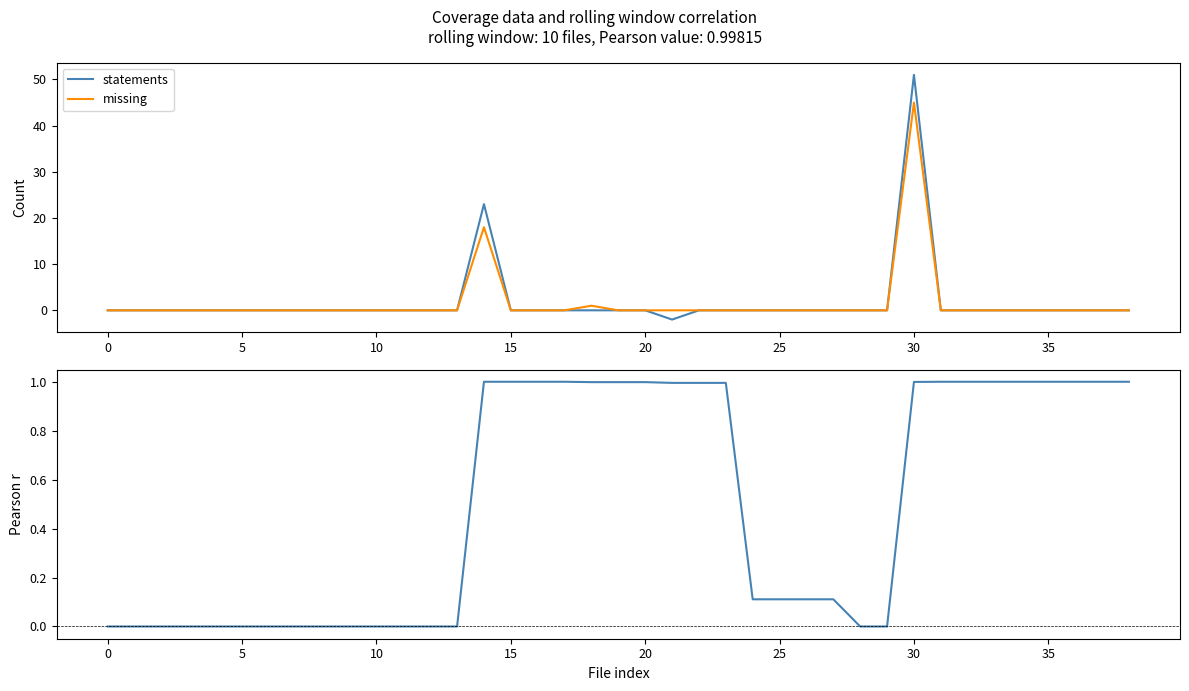

Which category has the highest value in the missing series?

30